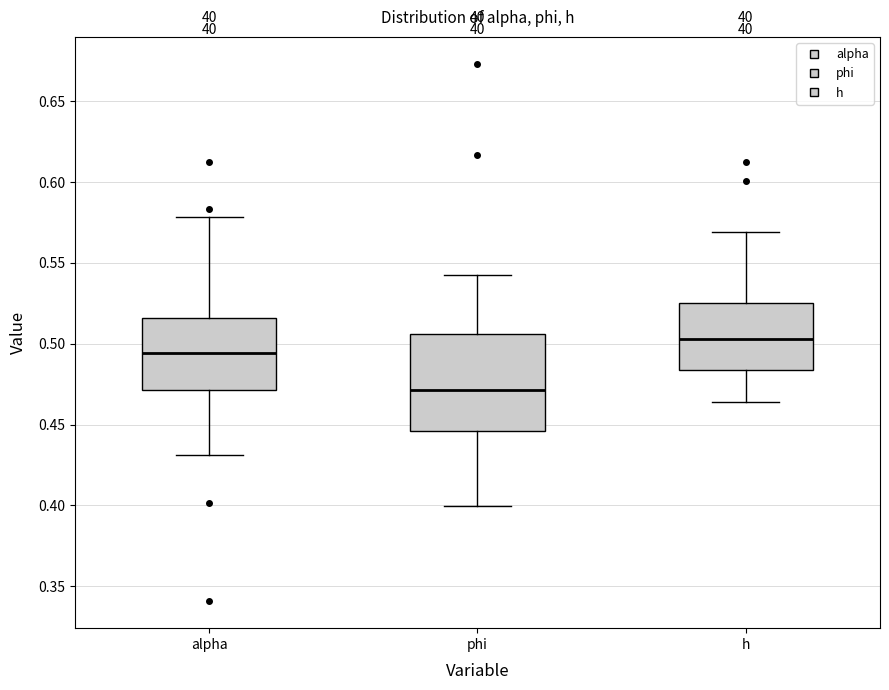

Comparing the boxes themselves (not the whiskers), which one is the tallest?

phi